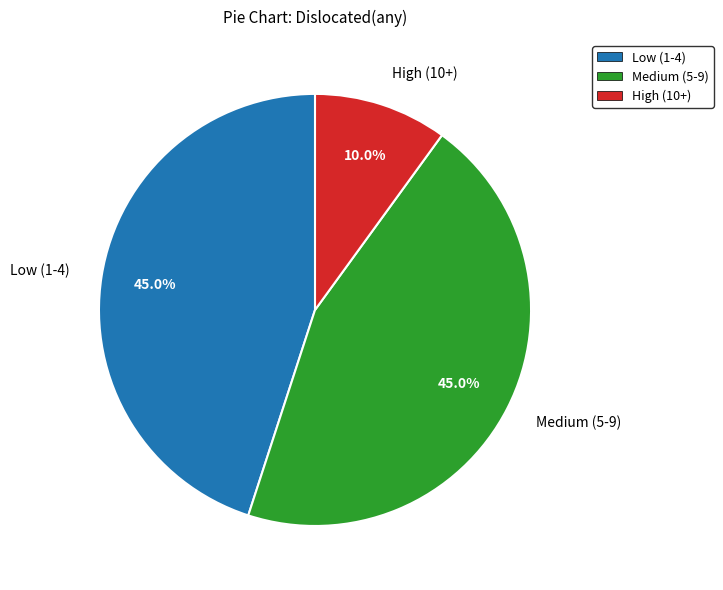

How much of the chart is everything except Low (1-4)?

55.0%